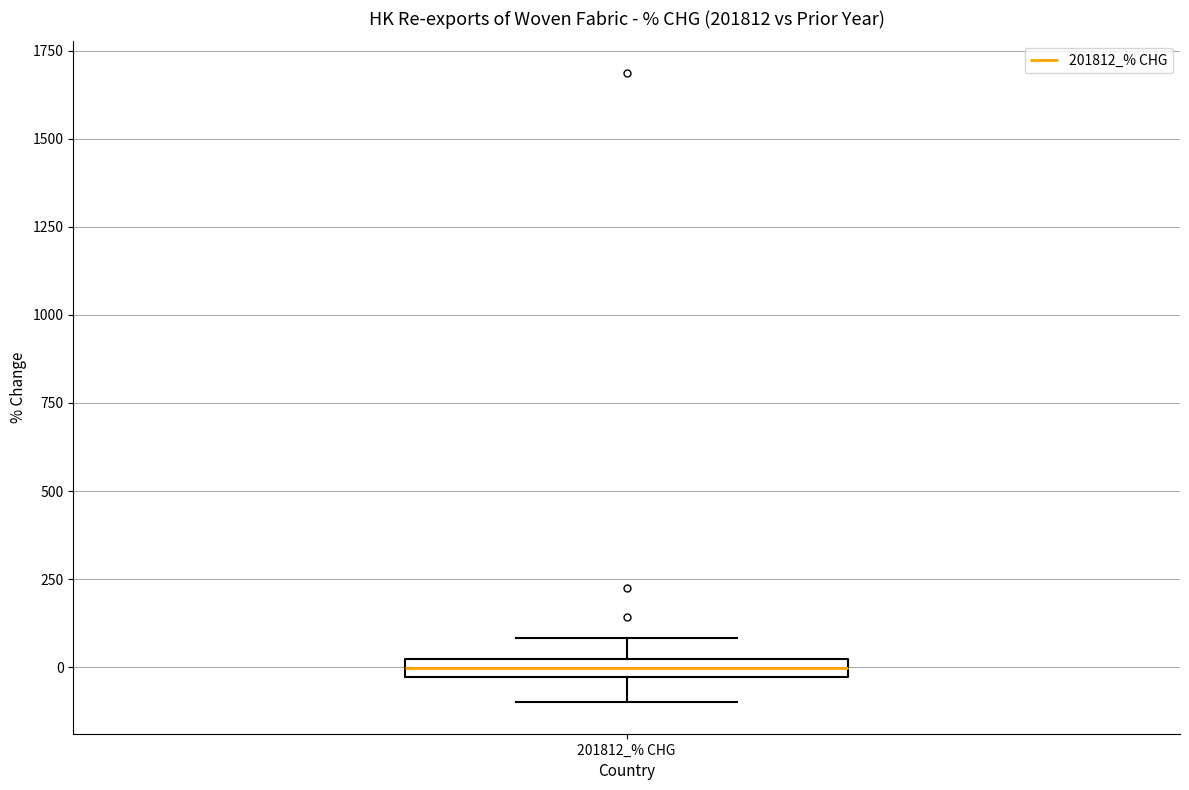

Where does the lower whisker of the box for 201812_% CHG end on the y-axis? The values are not printed on the chart, so give them approximately, as read against the axis.

-100